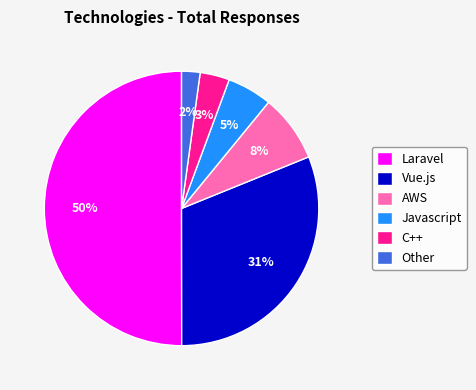

Rank the categories by value from highest to lowest.

Laravel, Vue.js, AWS, Javascript, C++, Other